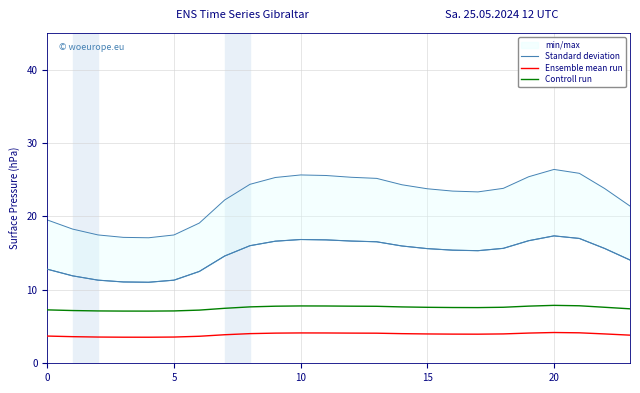

Read the Standard deviation value at 17.

15.3